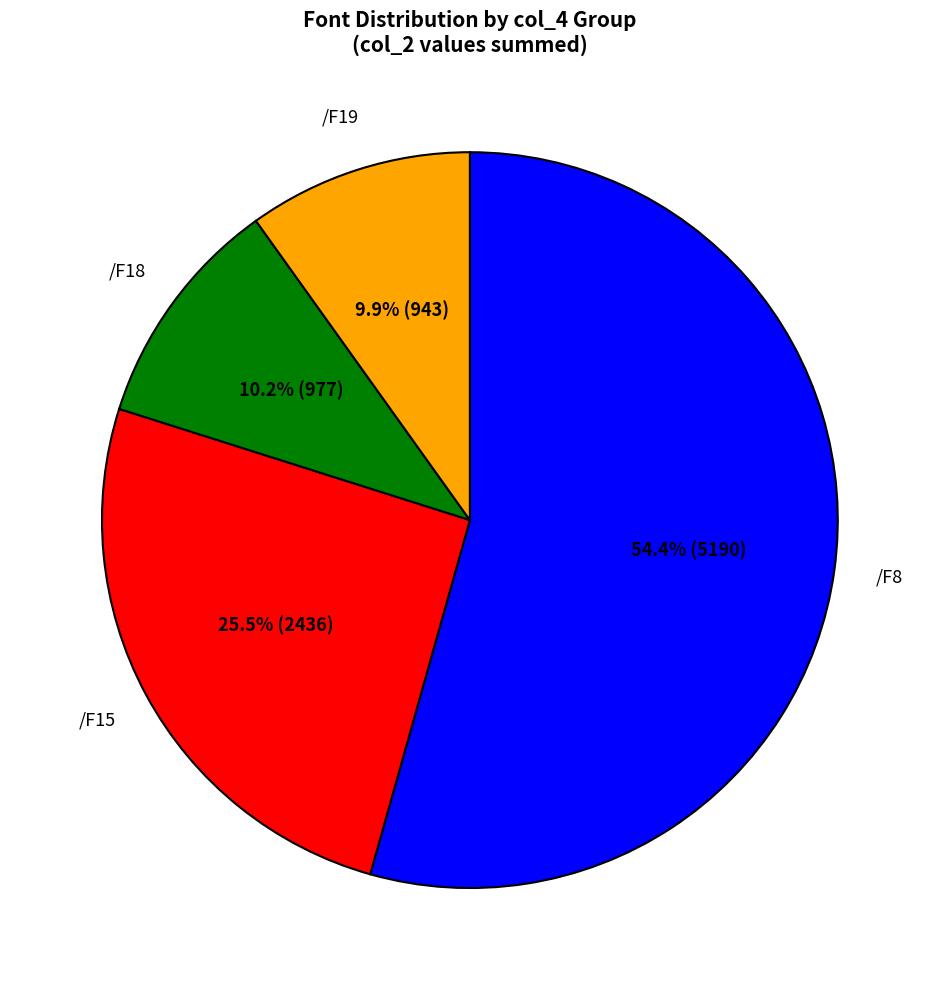

Count the number of slices in the pie.

4